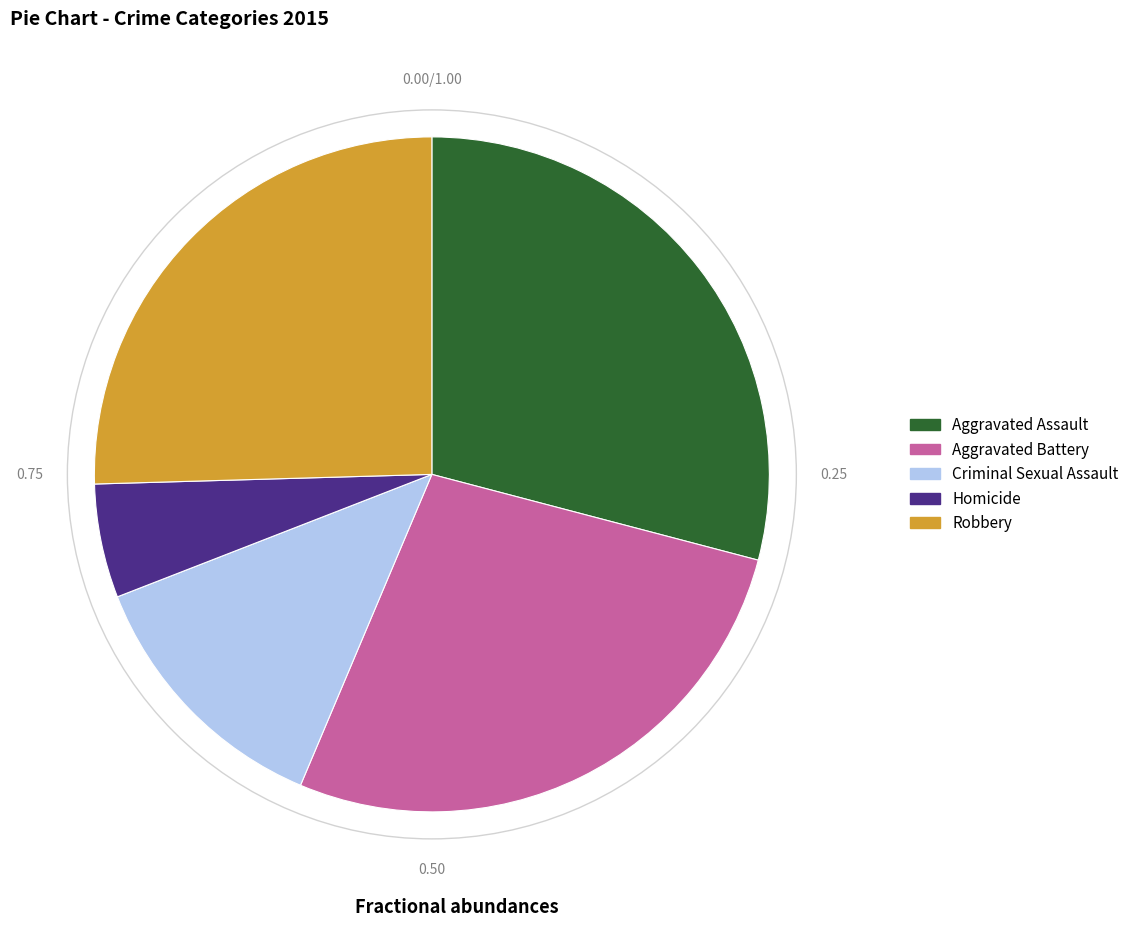

Rank the categories by value from lowest to highest.

Homicide, Criminal Sexual Assault, Robbery, Aggravated Battery, Aggravated Assault